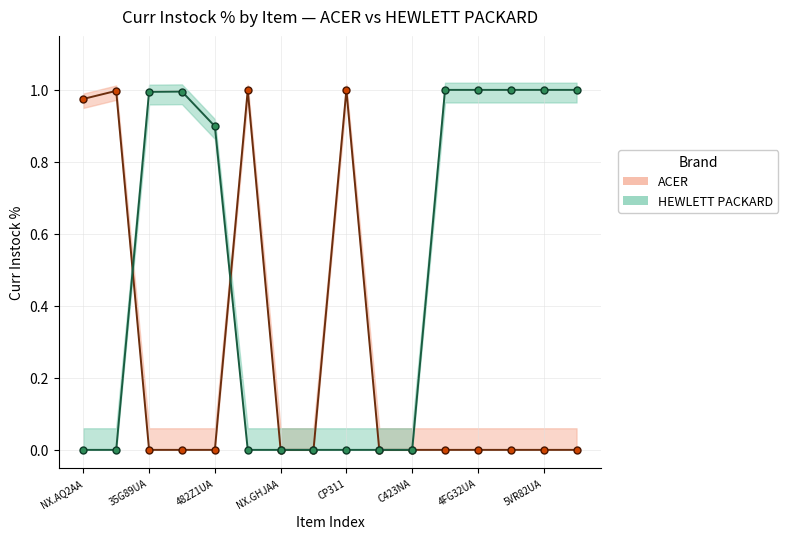

The value of ACER at 15 is 0.0. True or false?

True